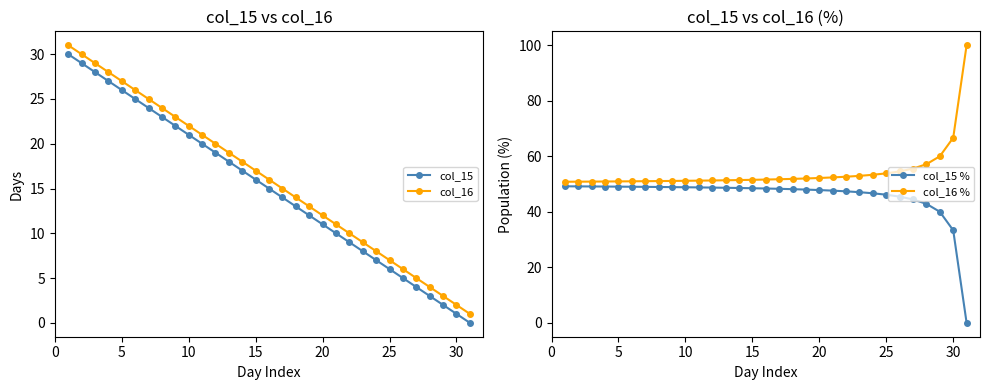

Reading left to right, extract all data points from this chart.

col_15: 30.0	29.0	28.0	27.0	26.0	25.0	24.0	23.0	22.0	21.0	20.0	19.0	18.0	17.0	16.0	15.0	14.0	13.0	12.0	11.0	10.0	9.0	8.0	7.0	6.0	5.0	4.0	3.0	2.0	1.0	0.0
col_16: 31.0	30.0	29.0	28.0	27.0	26.0	25.0	24.0	23.0	22.0	21.0	20.0	19.0	18.0	17.0	16.0	15.0	14.0	13.0	12.0	11.0	10.0	9.0	8.0	7.0	6.0	5.0	4.0	3.0	2.0	1.0
col_15 %: 49.2	49.2	49.1	49.1	49.1	49.0	49.0	48.9	48.9	48.8	48.8	48.7	48.6	48.6	48.5	48.4	48.3	48.1	48.0	47.8	47.6	47.4	47.1	46.7	46.2	45.5	44.4	42.9	40.0	33.3	0.0
col_16 %: 50.8	50.8	50.9	50.9	50.9	51.0	51.0	51.1	51.1	51.2	51.2	51.3	51.4	51.4	51.5	51.6	51.7	51.9	52.0	52.2	52.4	52.6	52.9	53.3	53.8	54.5	55.6	57.1	60.0	66.7	100.0